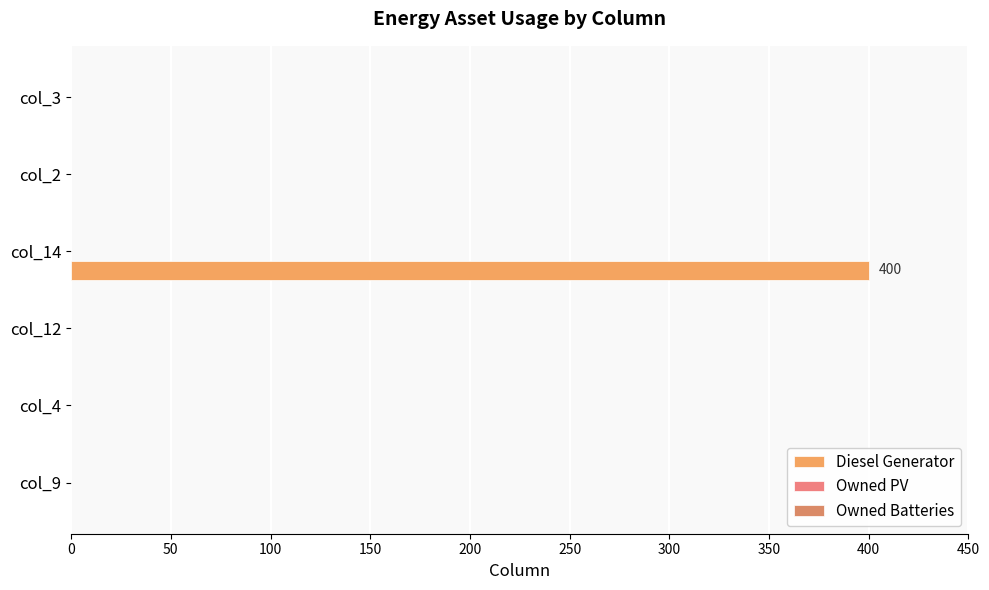

How many series are shown in this chart?

1